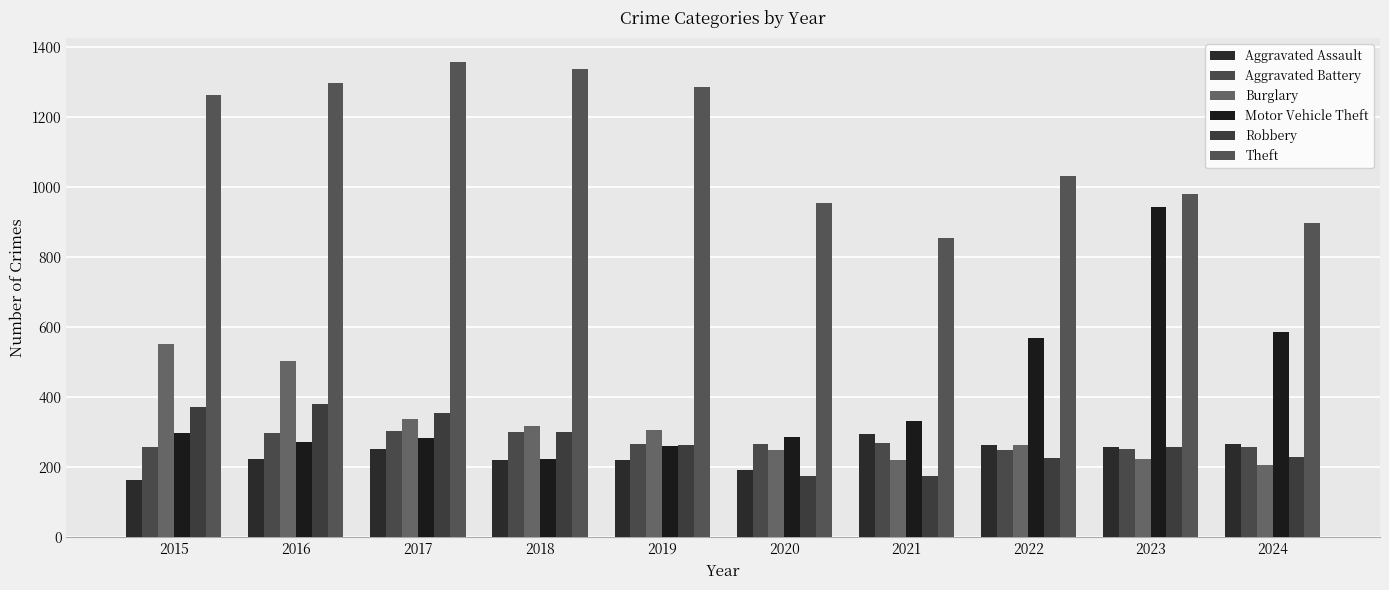

Does the chart contain any negative values?

No